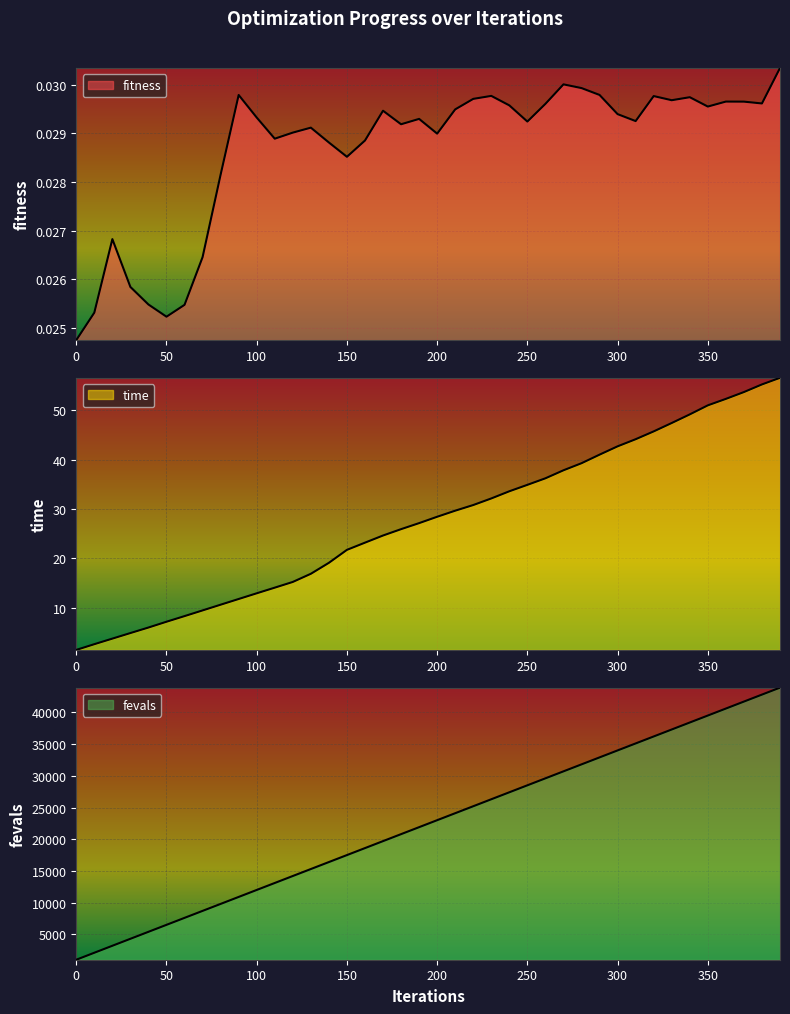

Rank the series by their maximum value, from lowest to highest.

fitness, time, fevals